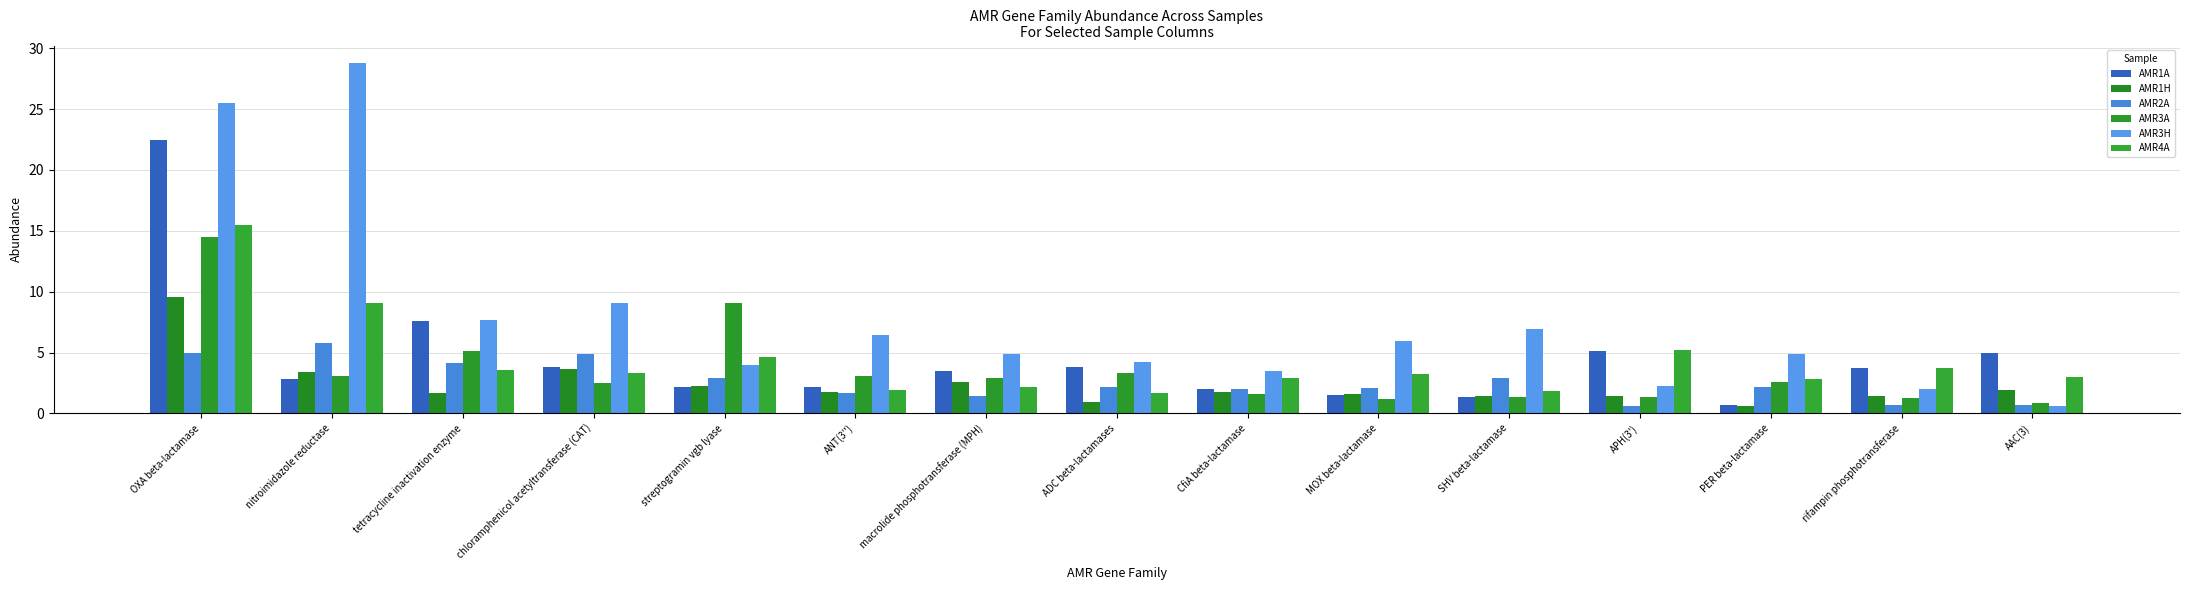

What are all the series names shown in the legend?

AMR1A, AMR1H, AMR2A, AMR3A, AMR3H, AMR4A